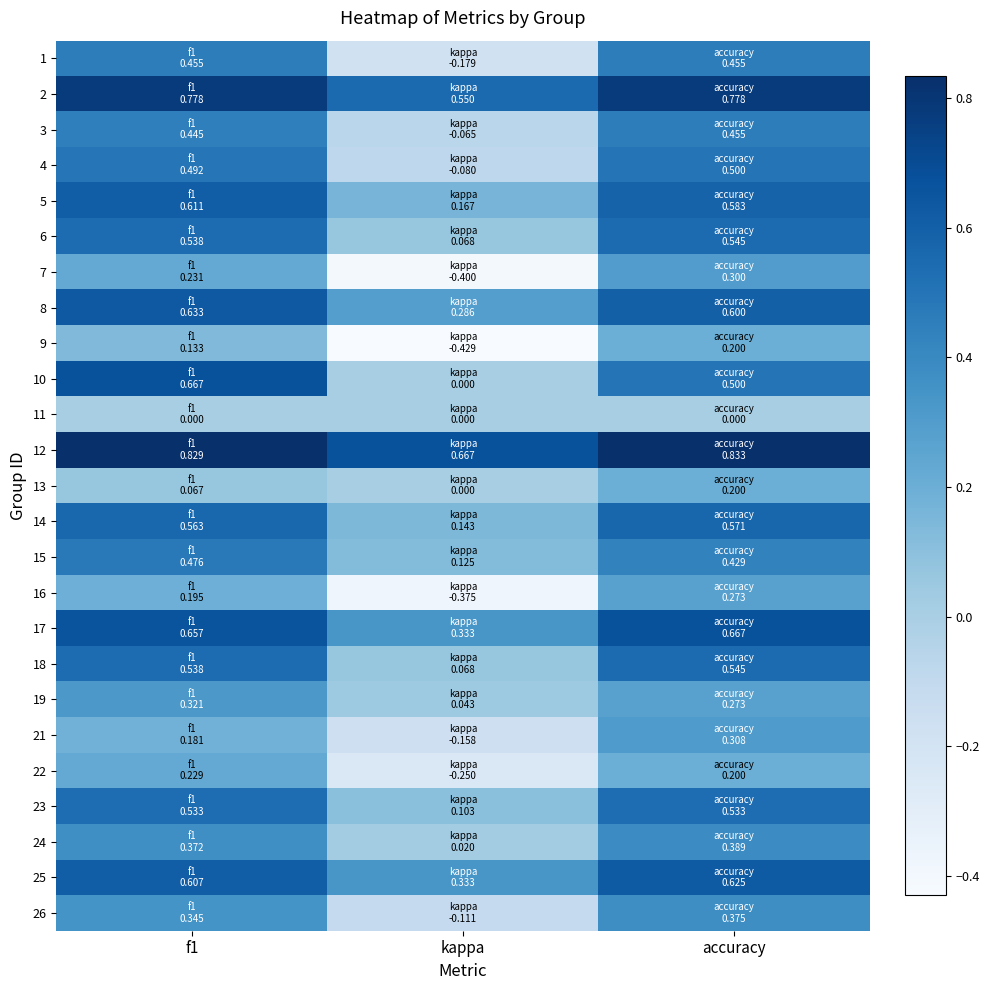

Which label corresponds to the smallest value in the chart?

kappa